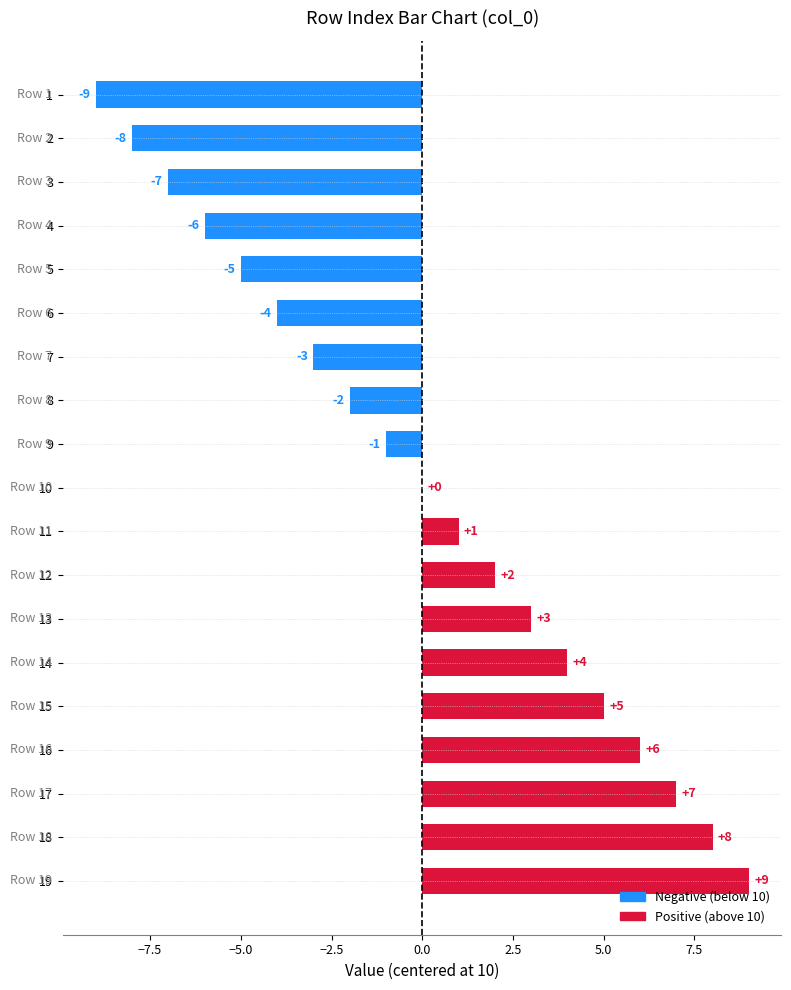

Which category has the highest value across all series?

19